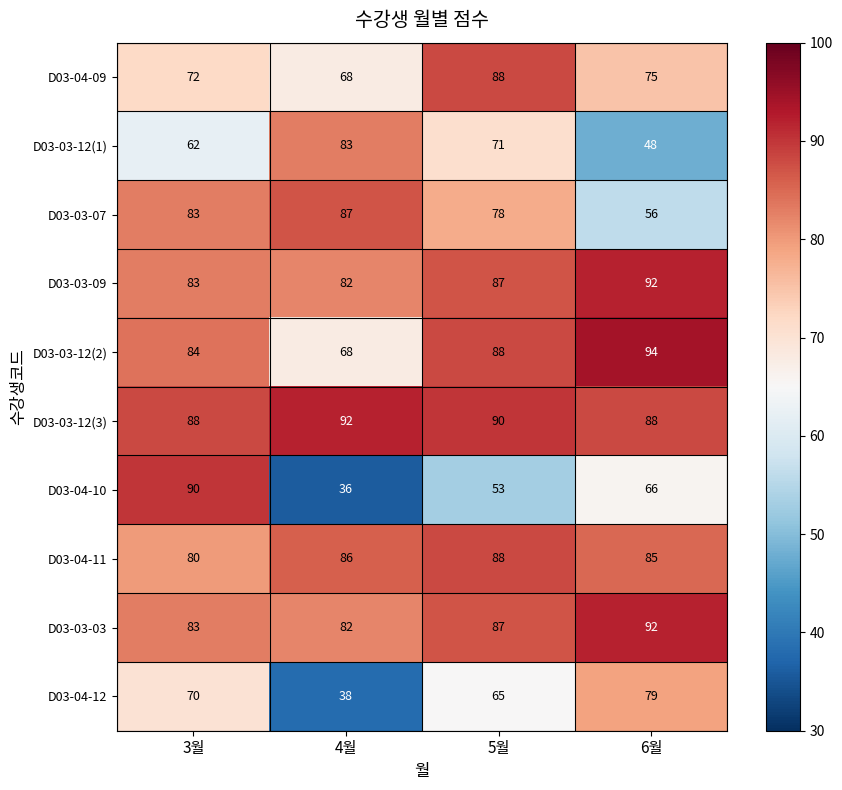

Where is D03-03-03 nearest to the value 87?

5월